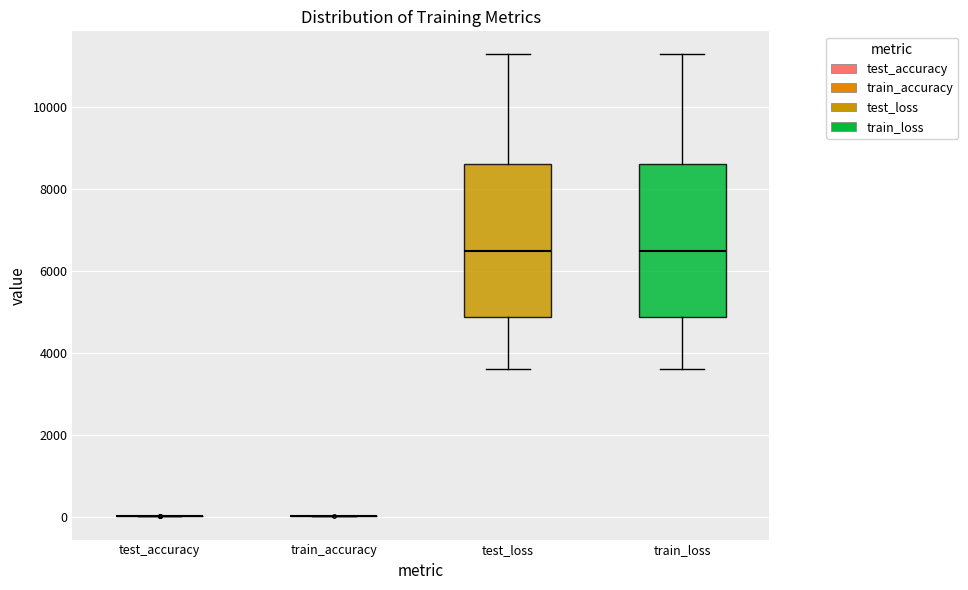

Reading left to right, transcribe this box plot: for each box, give where its median line is, the range the box spans, and where its two whiskers end, as read against the y-axis. The values are not printed on the chart, so give them approximately, as read against the axis.

test_accuracy: box collapsed to a line at 0, whiskers 0 to 0
train_accuracy: box collapsed to a line at 0, whiskers 0 to 0
test_loss: median 6400, box 4800 to 8600, whiskers 3600 to 11200
train_loss: median 6400, box 4800 to 8600, whiskers 3600 to 11200